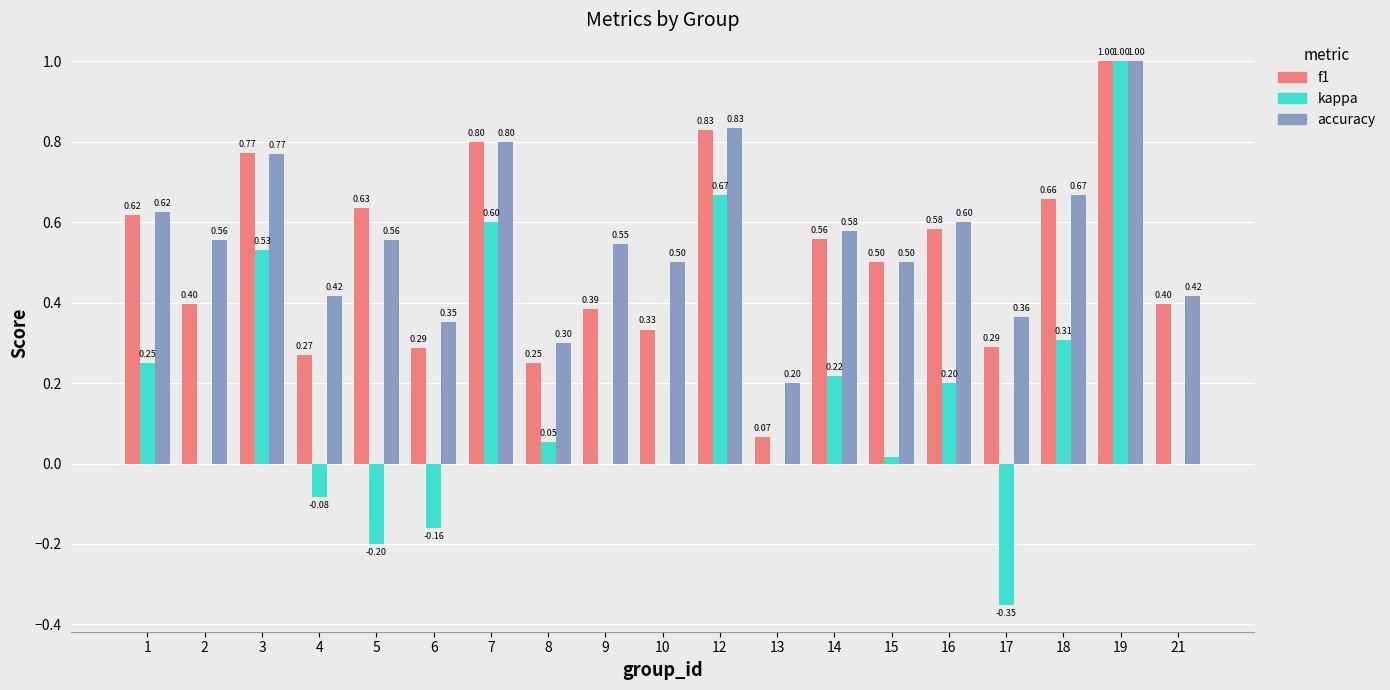

Which series has the largest total across all categories?

accuracy